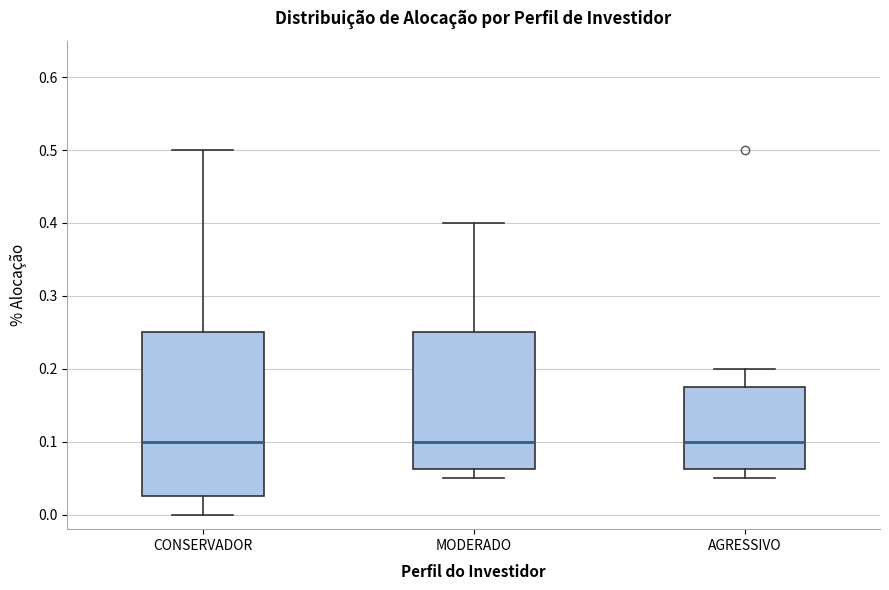

Reading left to right, read every box against the y-axis: the position of its median line, the range the box covers, and the ends of its whiskers. The values are not printed on the chart, so give them approximately, as read against the axis.

CONSERVADOR: median 0.10, box 0.03 to 0.25, whiskers 0.00 to 0.50
MODERADO: median 0.10, box 0.06 to 0.25, whiskers 0.05 to 0.40
AGRESSIVO: median 0.10, box 0.06 to 0.18, whiskers 0.05 to 0.20